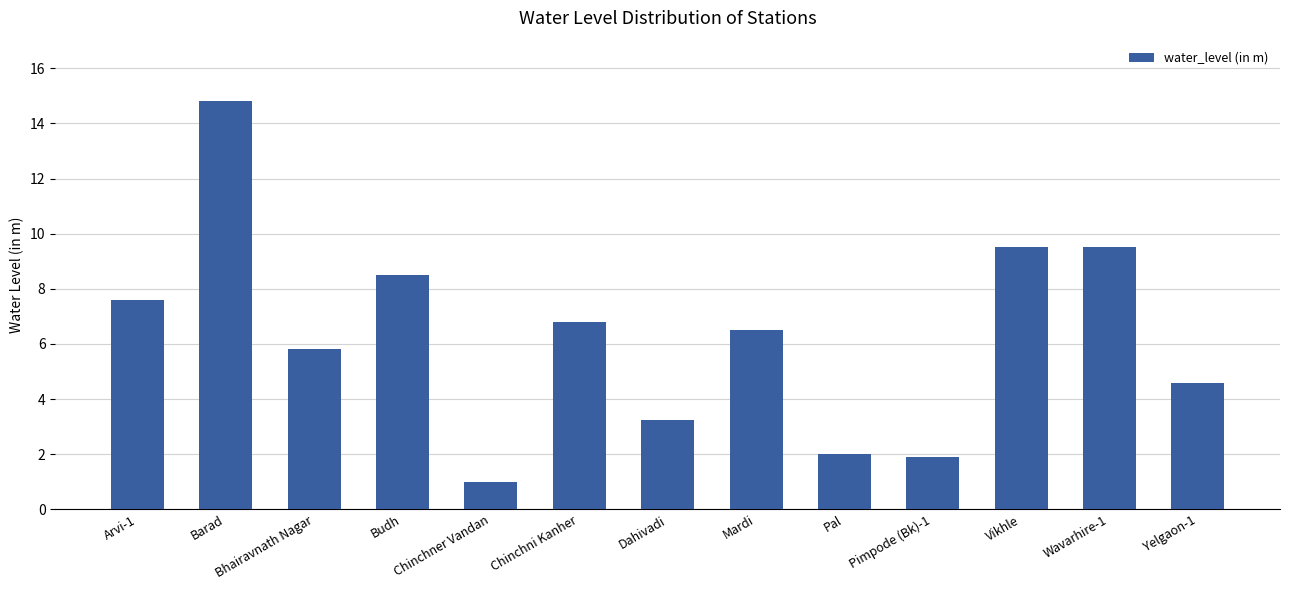

What is the smallest value displayed?

1.0